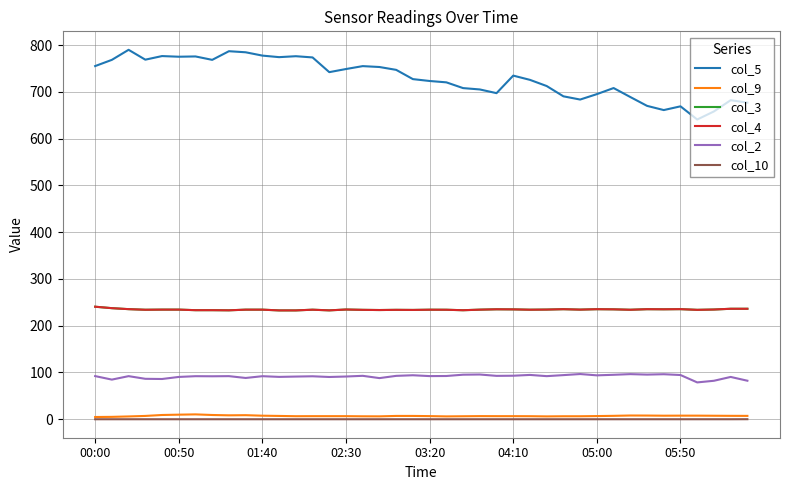

Is this an area chart (filled region under the line)?

No